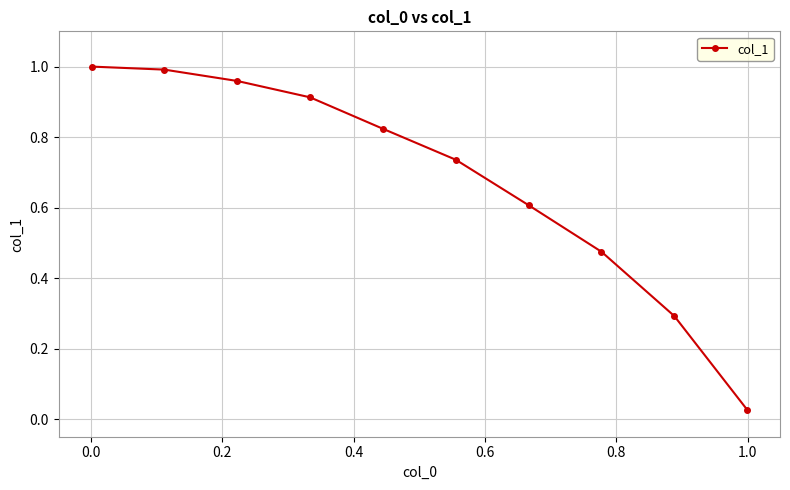

True or false: there are more than 2 points higher than both neighbors.

False